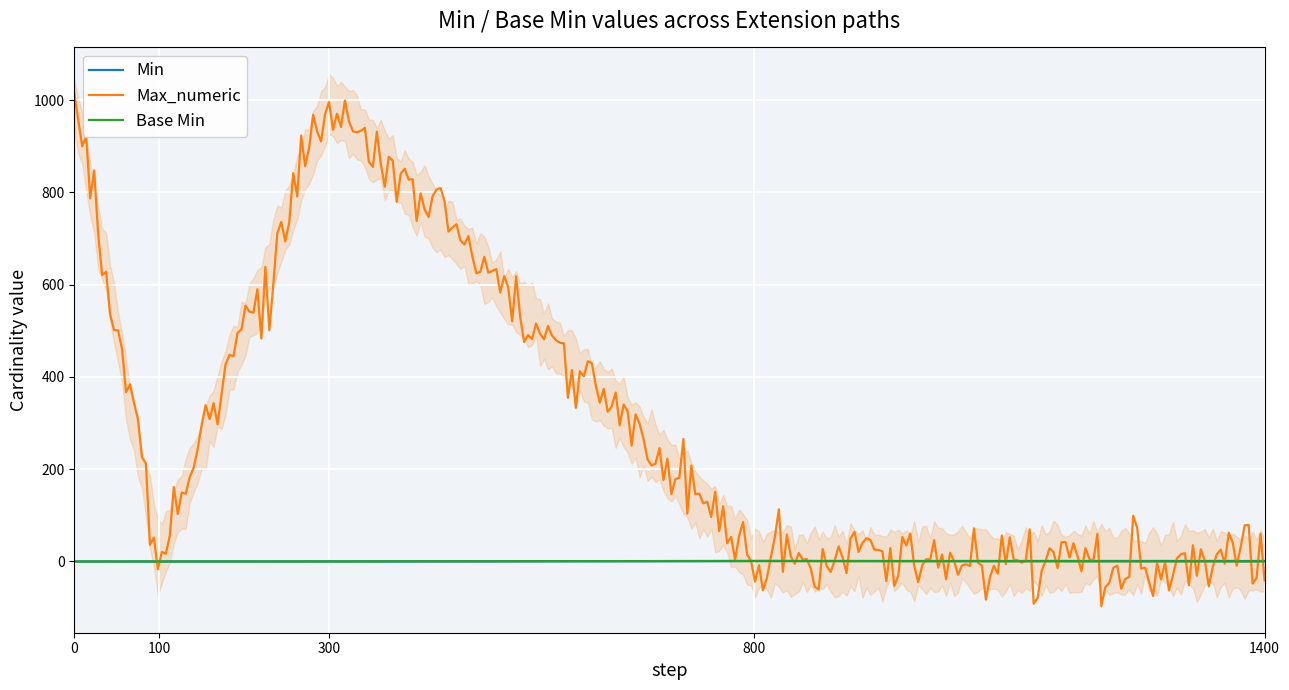

What is the lowest value of the Max_numeric series?

-96.8